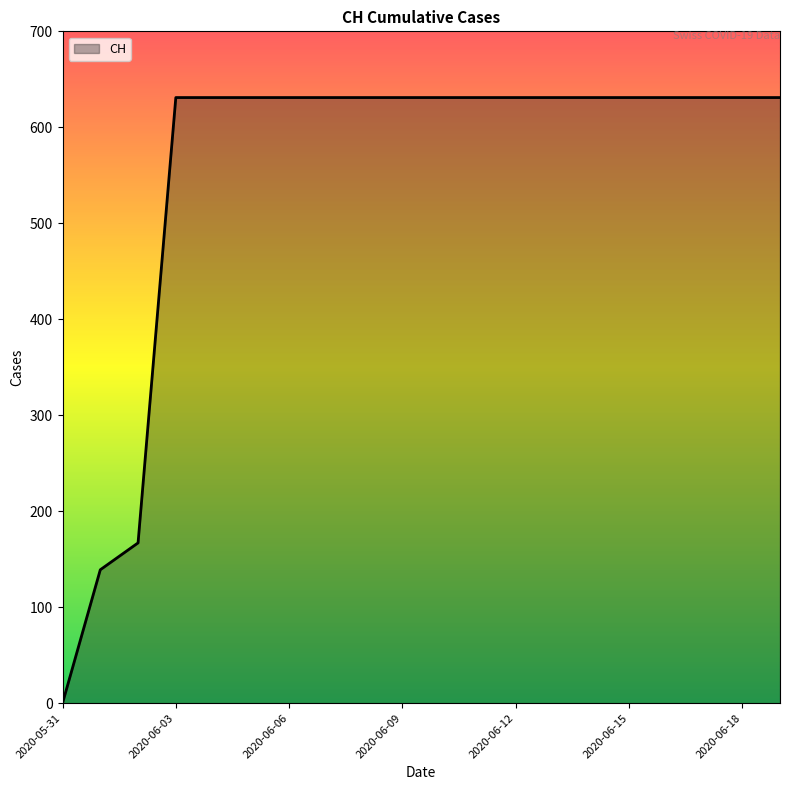

Does the chart display data point markers on the line(s)?

No